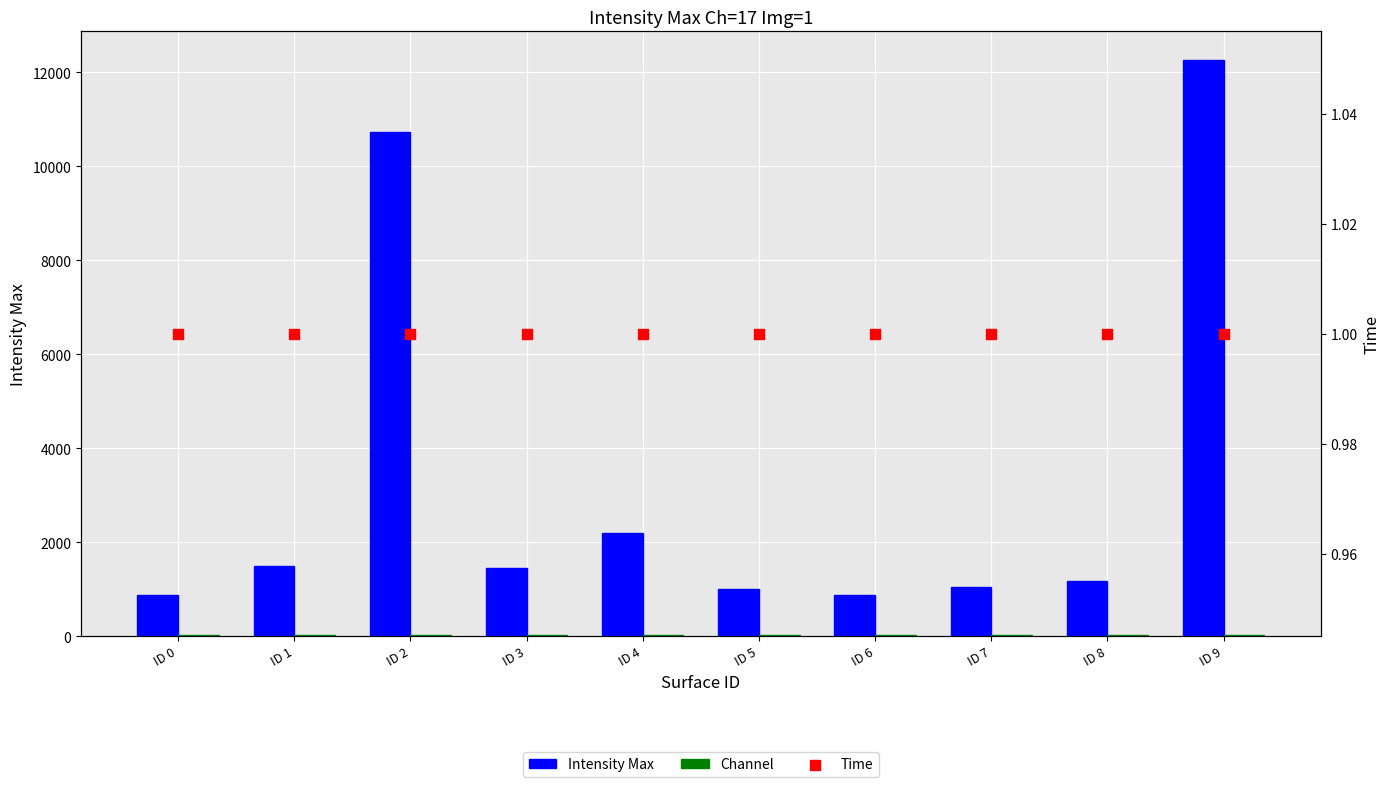

Which series contains the highest Y value?

Intensity Max